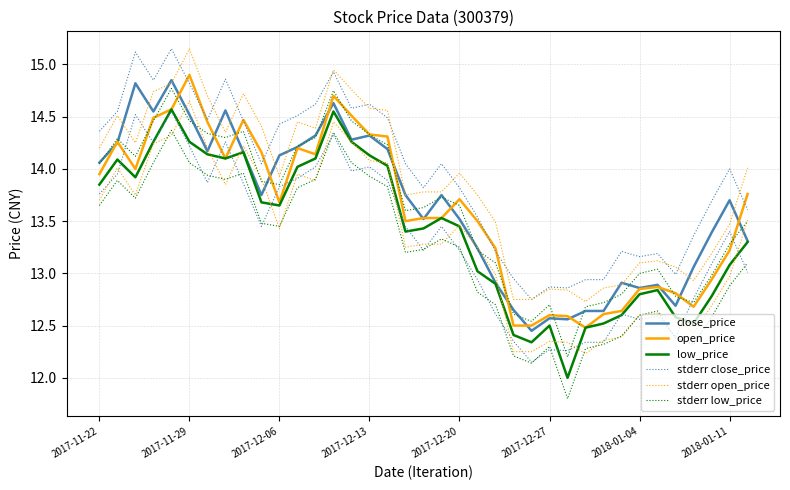

What is the value of the stderr close_price point at the 37th from the left?

13.6